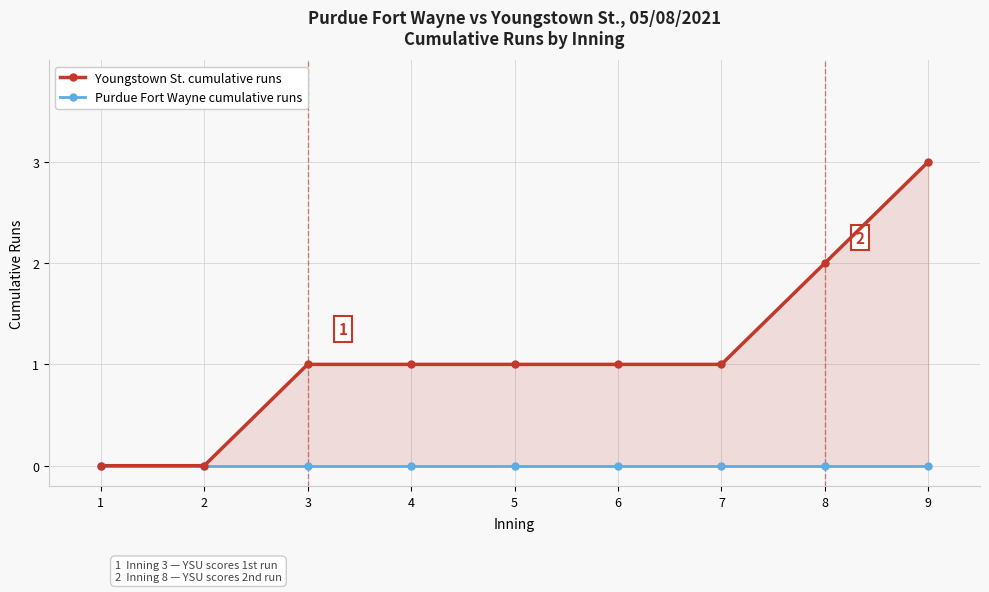

Which label corresponds to the smallest value in the chart?

1